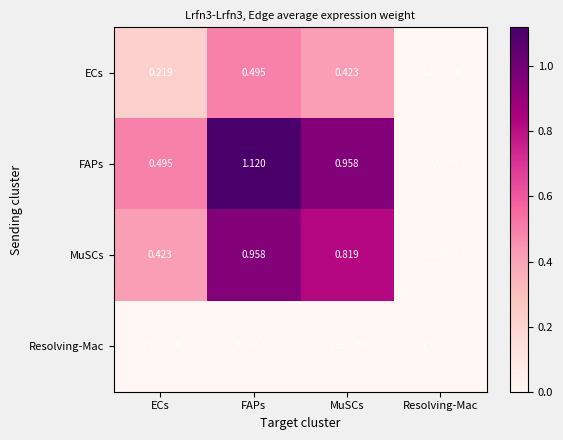

Which series changed the most between FAPs and MuSCs?

FAPs